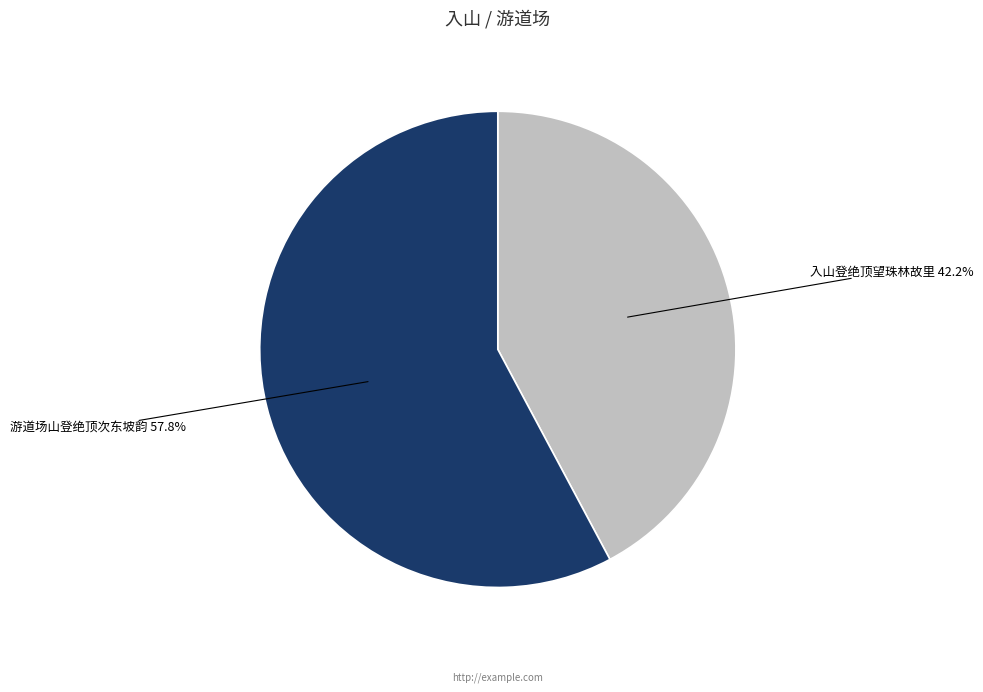

Is it true that 入山登绝顶望珠林故里 is 42% of the pie?

True